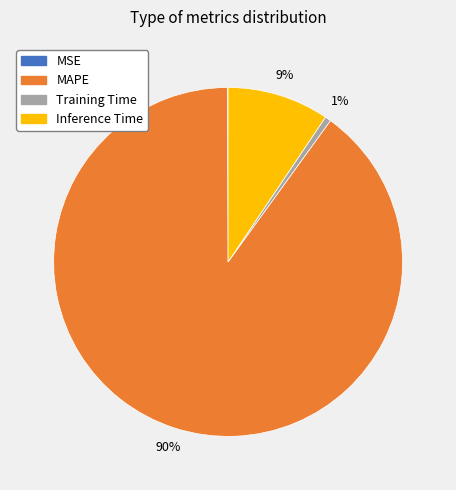

Does Inference Time account for over 50% of the chart?

No